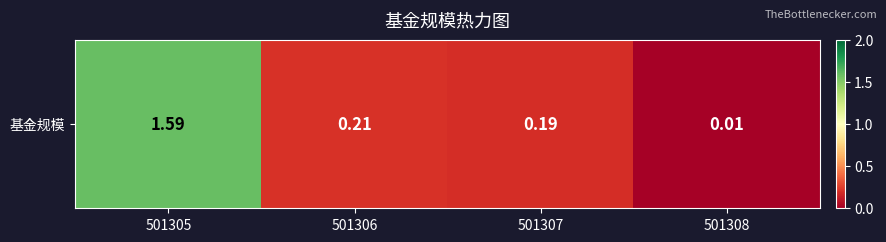

What is the ratio of the value at 501306 to the value at 501305?

0.1